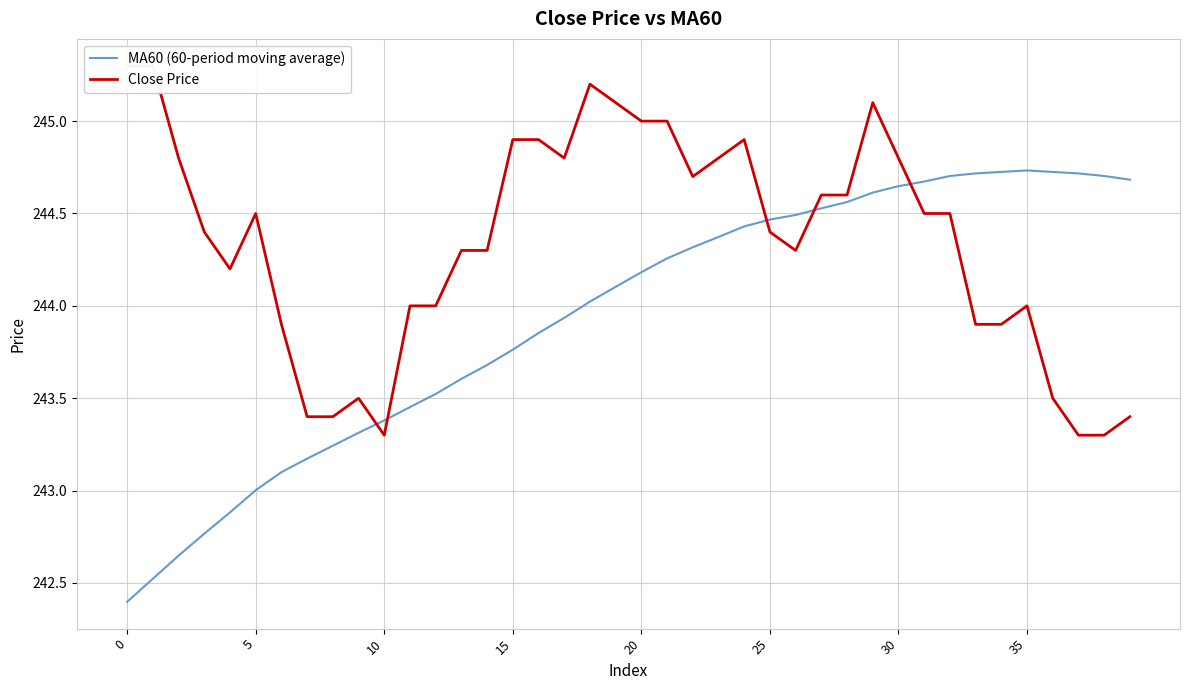

How many distinct data groups are displayed?

2